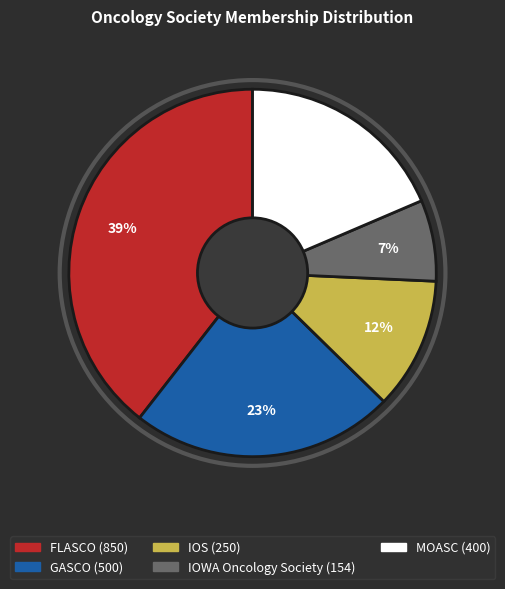

What percentage is the IOS slice, to the nearest percent?

12%